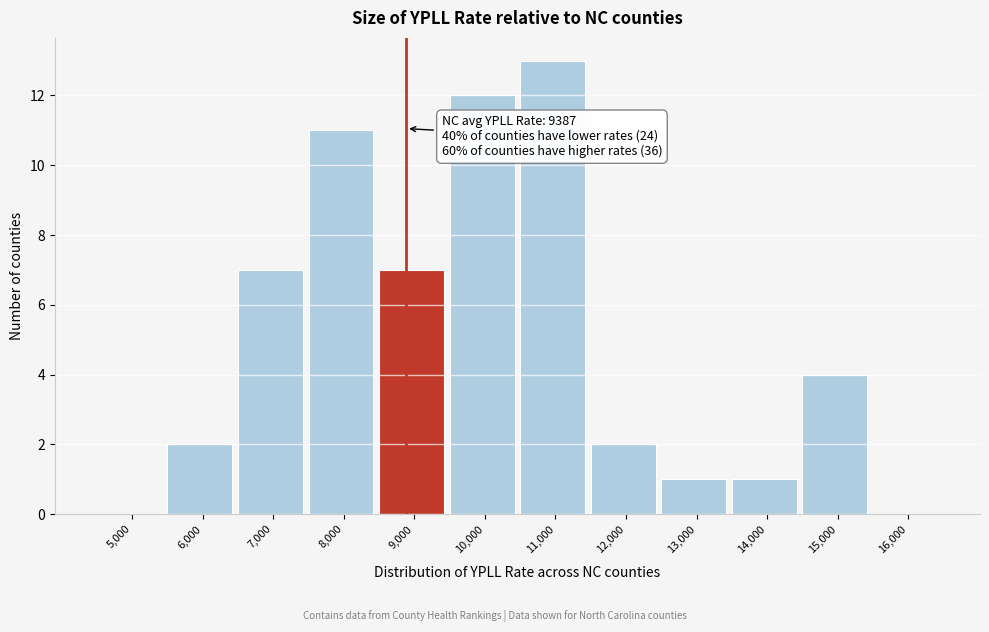

Reading left to right, list all the values displayed in this chart.

5,000=0	6,000=2	7,000=7	8,000=11	9,000=7	10,000=12	11,000=13	12,000=2	13,000=1	14,000=1	15,000=4	16,000=0